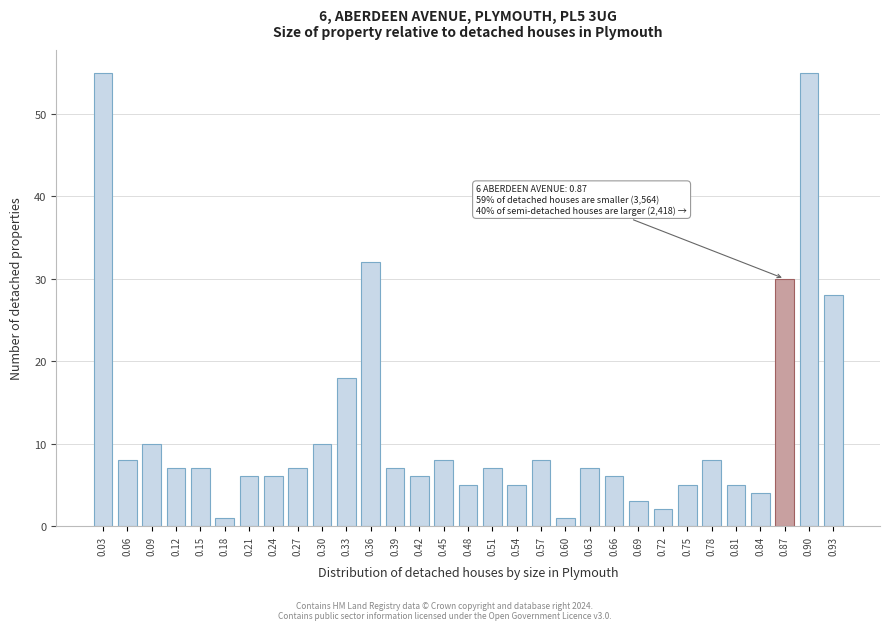

Which has a higher value, 0.78 or 0.54?

0.78